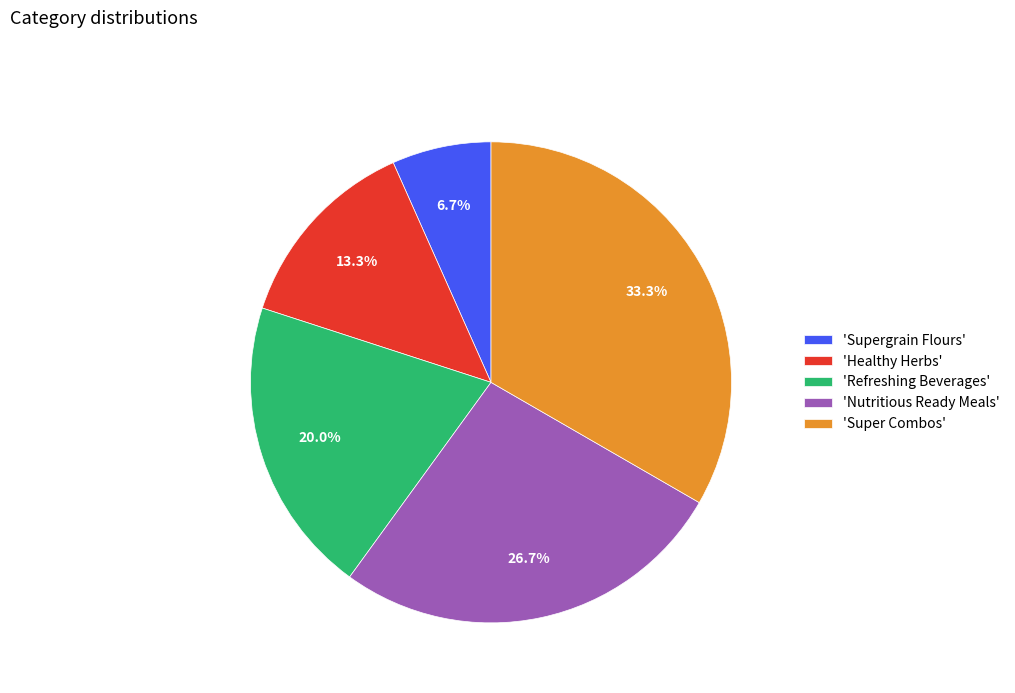

What portion of the pie excludes 'Refreshing Beverages'?

80.0%